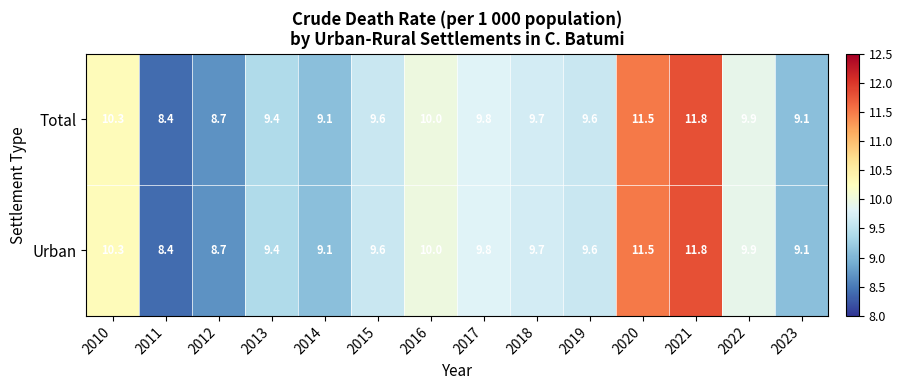

The Urban series shows 9.6 at 2019. True or false?

True